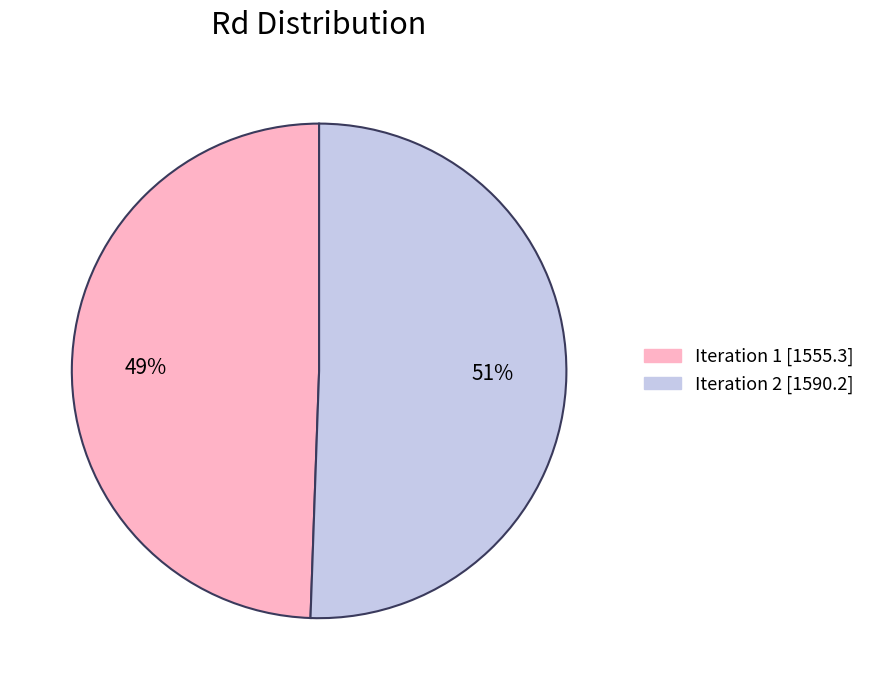

How many segments does this pie chart have?

2